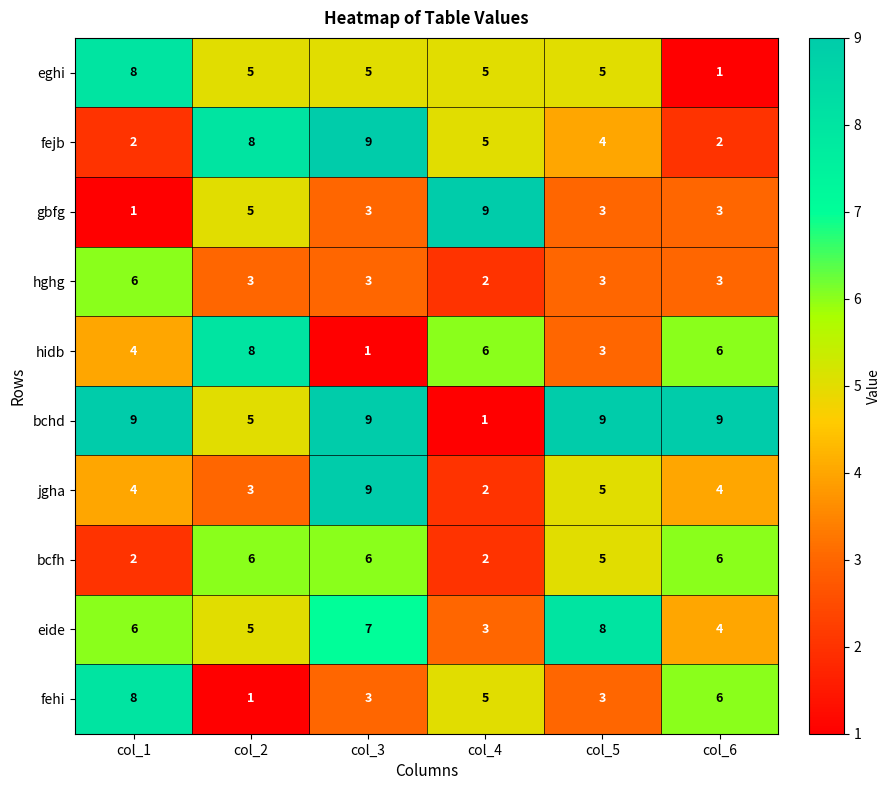

At which category is the sum across all series the highest?

col_3